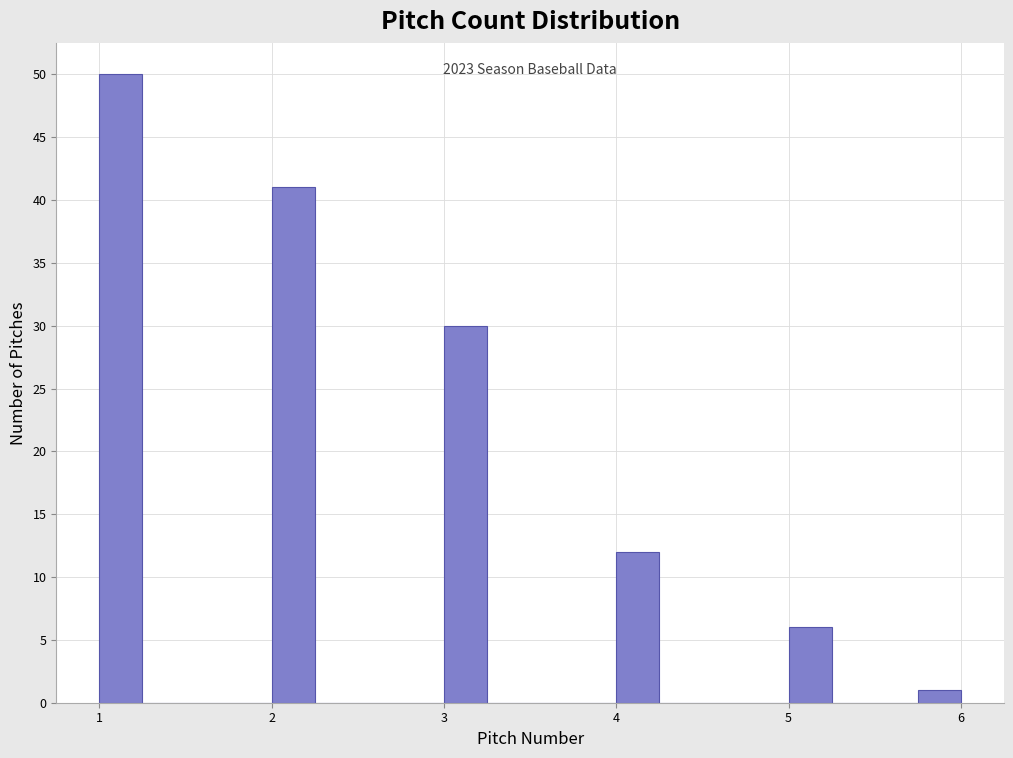

Read against the x-axis, roughly where is the centre of the tallest bar?

1.1